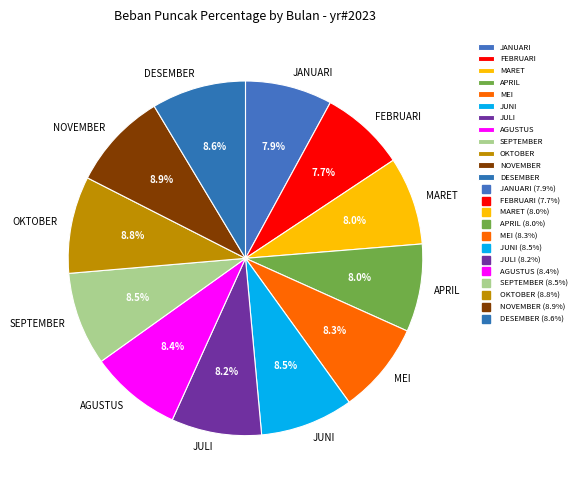

Which has a higher value, APRIL or OKTOBER?

OKTOBER